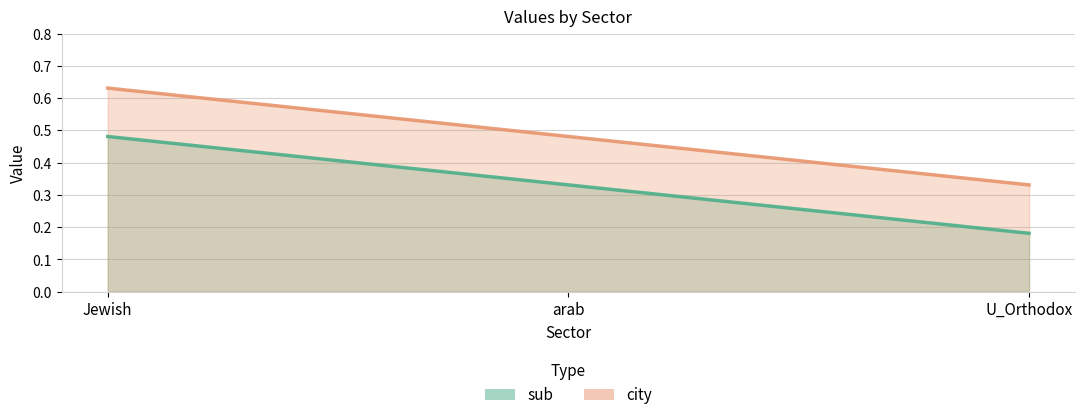

What is the approximate value of city at Jewish?

0.6